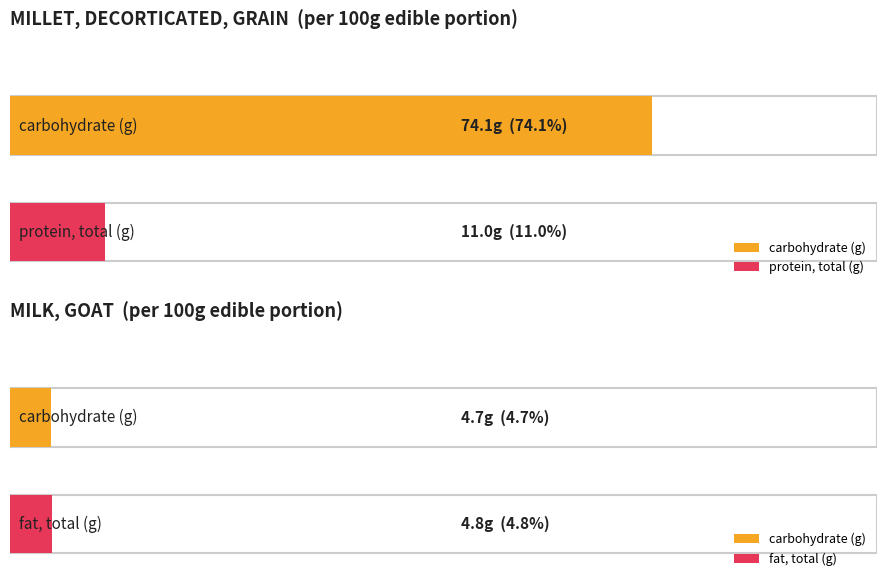

At which category is the sum across all series the highest?

MILLET, DECORTICATED, GRAIN